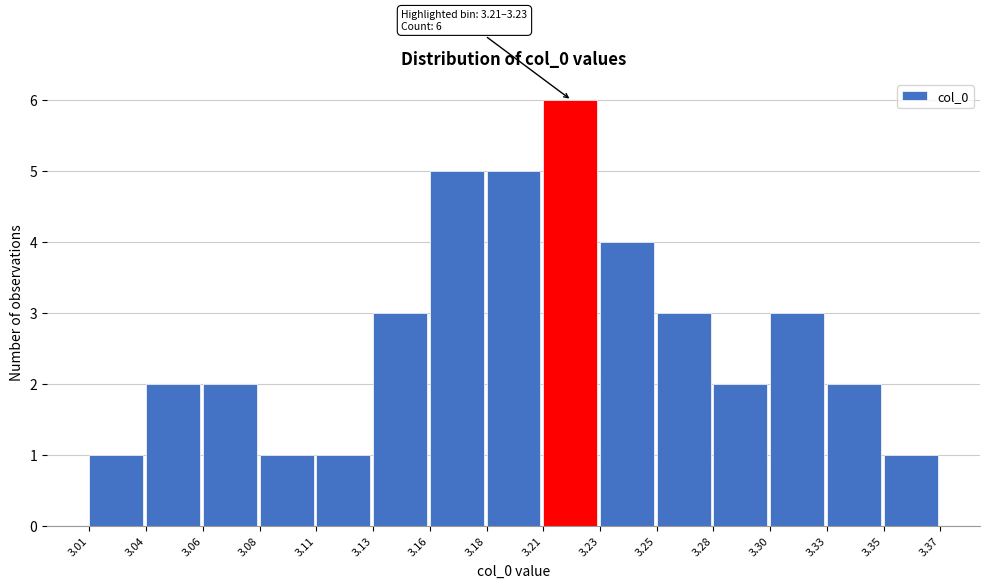

Reading left to right, what are all the values shown in this chart?

3.01=1	3.04=2	3.06=2	3.08=1	3.11=1	3.13=3	3.16=5	3.18=5	3.21=6	3.23=4	3.25=3	3.28=2	3.30=3	3.33=2	3.35=1